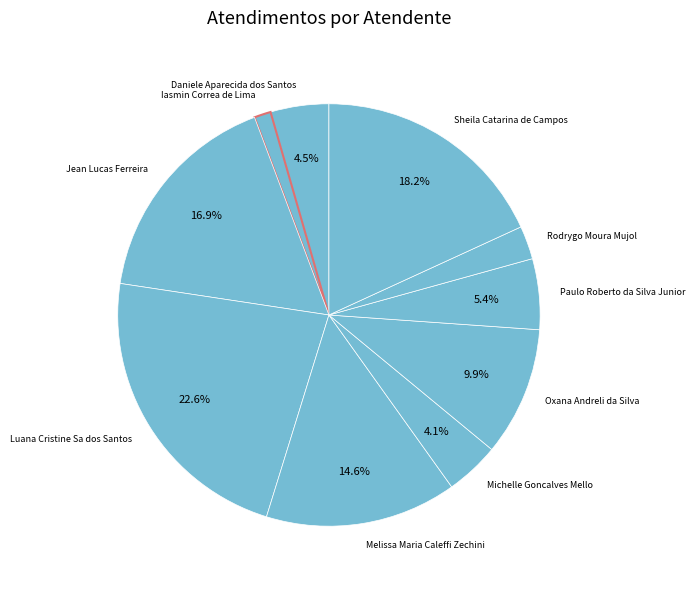

Which category has the smallest portion of the pie?

Iasmin Correa de Lima